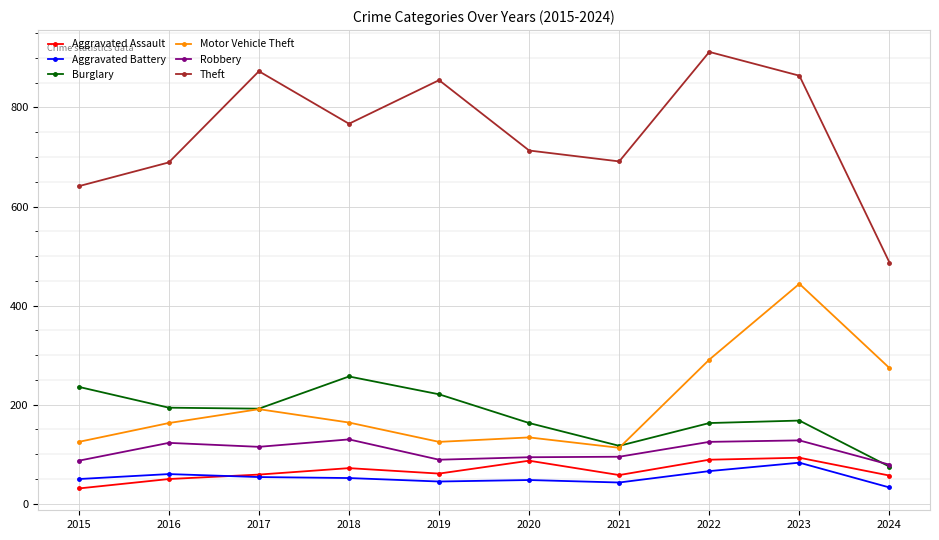

What is the difference between the maximum and minimum values in the Theft series?

425